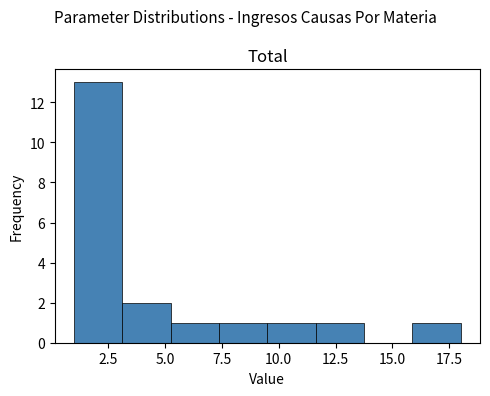

Reading left to right, list every bar in this chart as the range it spans on the x-axis followed by its height. Neither the bar edges nor the heights are printed on the chart, so give them approximately, as read against the axes.

1.0 to 3.0: 13
3.0 to 5.5: 2
5.5 to 7.5: 1
7.5 to 9.5: 1
9.5 to 11.5: 1
11.5 to 14.0: 1
14.0 to 16.0: 0
16.0 to 18.0: 1